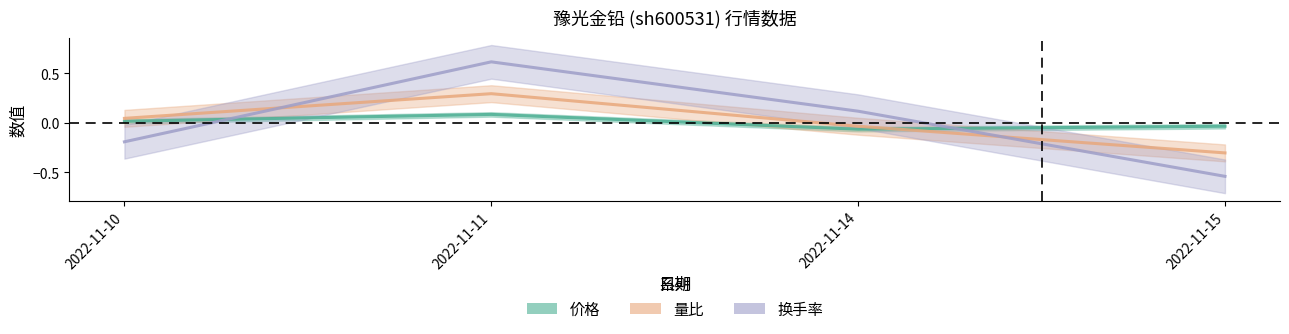

True or false: 换手率 has a value of 0.1 at 2022-11-14.

True